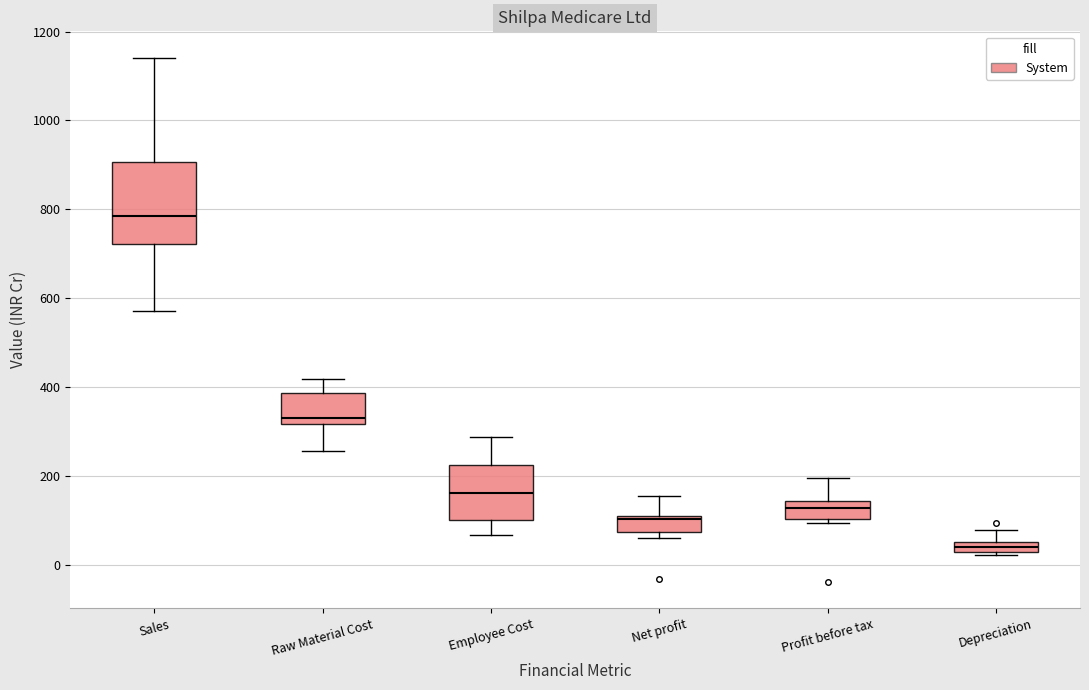

Where does the median line of the box for Net profit sit on the y-axis? The values are not printed on the chart, so give them approximately, as read against the axis.

100